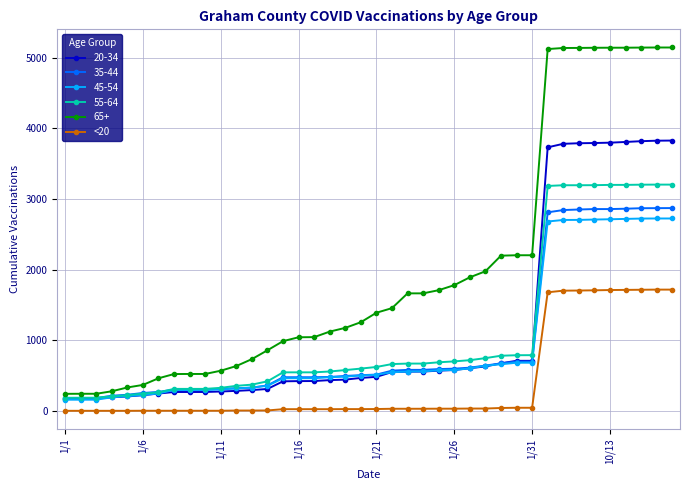

What is the maximum value shown in the chart?

5143